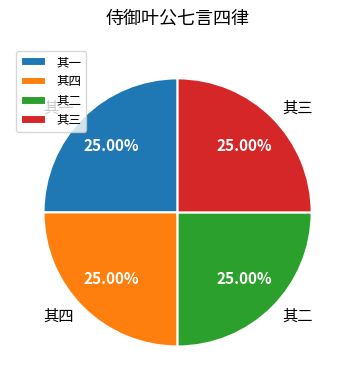

To the nearest percent, what portion does 其四 represent?

25%